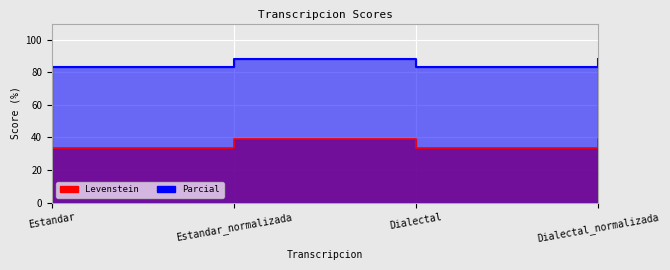

In Parcial, how many points are higher than both neighbors (excluding endpoints)?

1